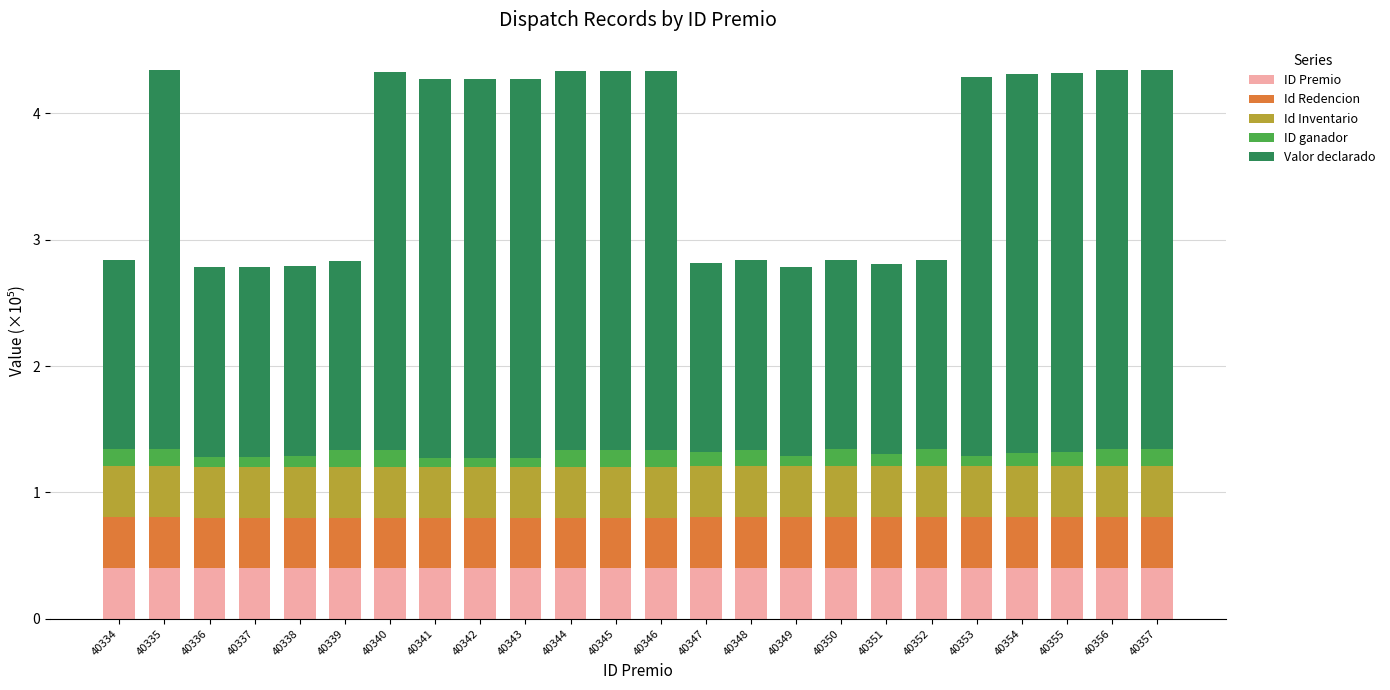

What is the lowest value of the ID Premio series?

0.4